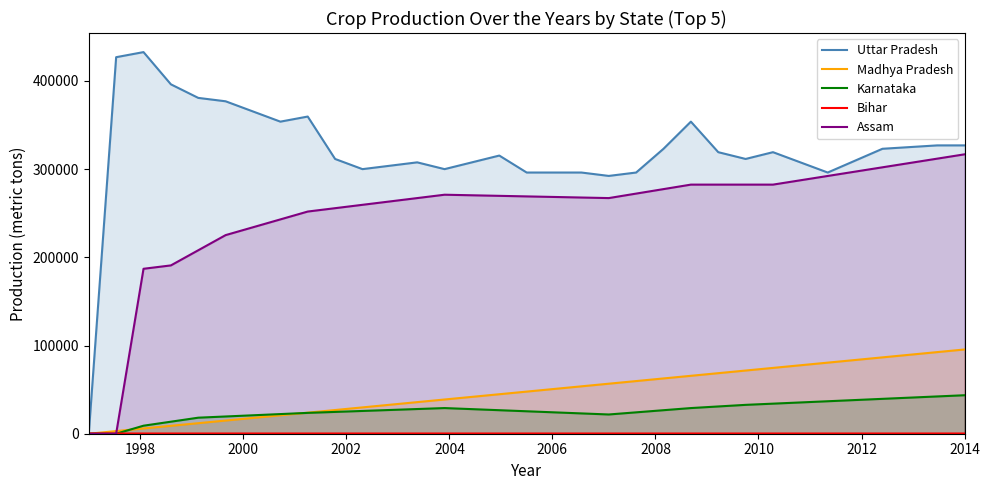

True or false: Assam and Bihar cross at least once.

True